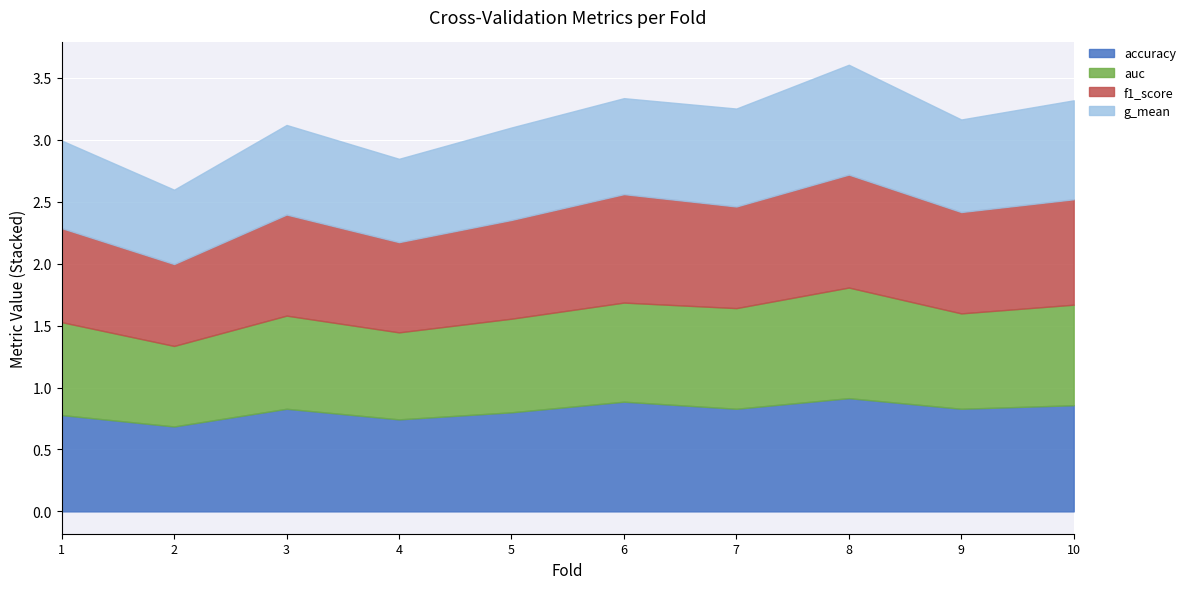

The value of accuracy at 6 is 0.9. True or false?

True